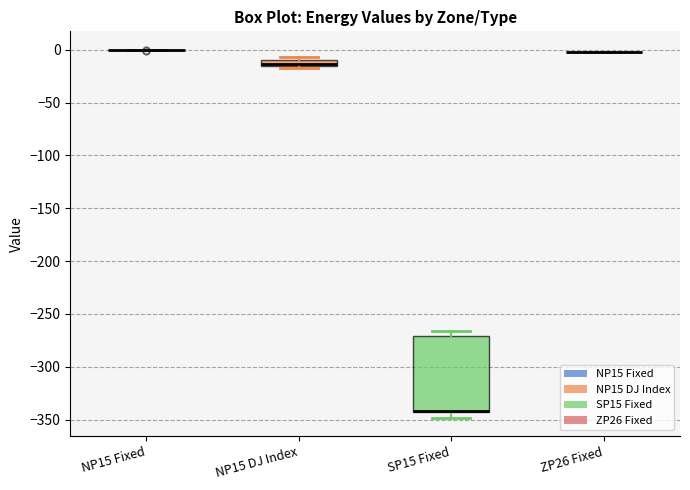

Where is the upper edge of the box for NP15 DJ Index on the y-axis? The values are not printed on the chart, so give them approximately, as read against the axis.

-10